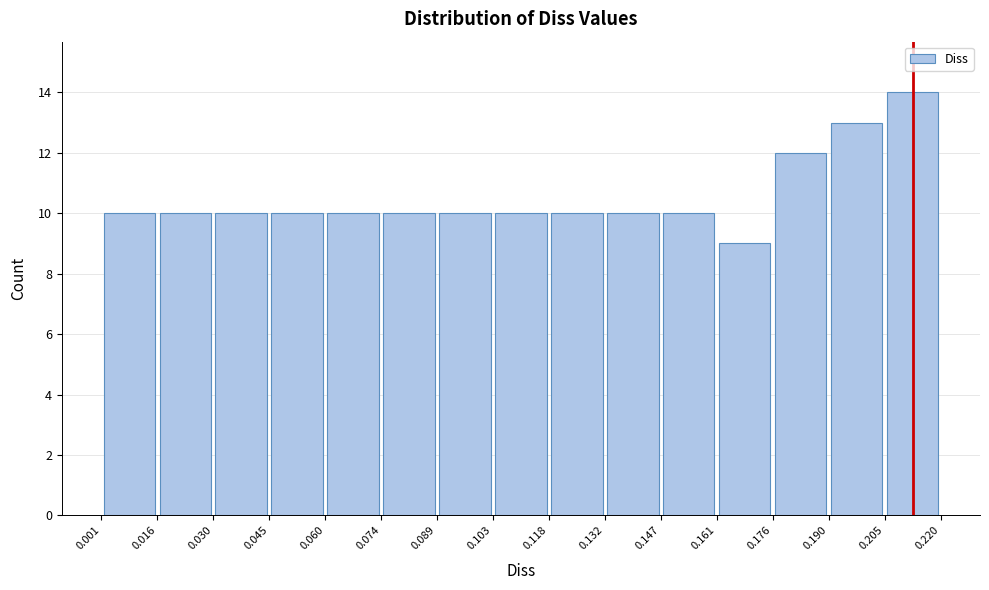

Reading left to right, transcribe this chart: for each bar, give the range it covers on the x-axis and its height. The values are not printed on the chart, so give them approximately, as read against the axis.

0.001 to 0.016: 10
0.016 to 0.030: 10
0.030 to 0.045: 10
0.045 to 0.060: 10
0.060 to 0.074: 10
0.074 to 0.089: 10
0.089 to 0.103: 10
0.103 to 0.118: 10
0.118 to 0.132: 10
0.132 to 0.147: 10
0.147 to 0.161: 10
0.161 to 0.176: 9
0.176 to 0.190: 12
0.190 to 0.205: 13
0.205 to 0.220: 14